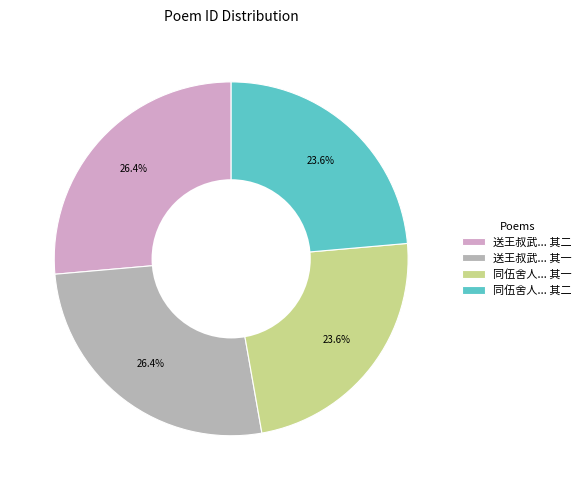

What portion of the pie excludes 送王叔武... 其一?

73.6%